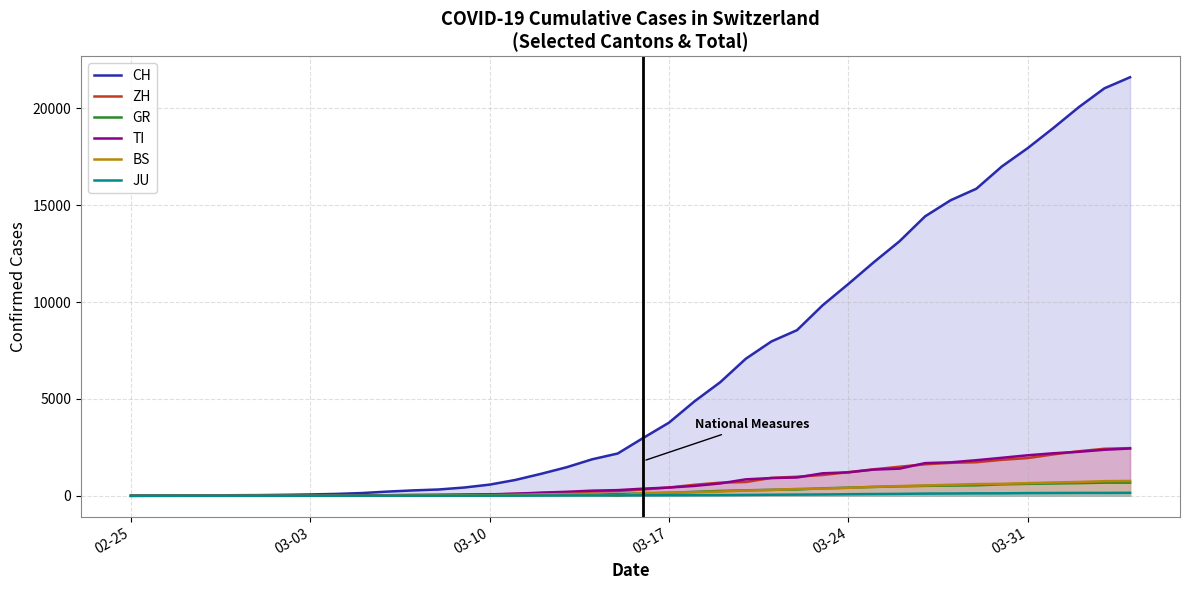

Which series has the largest total across all categories?

CH